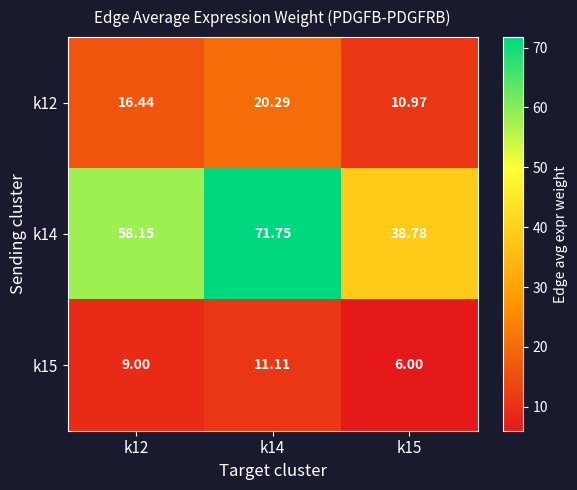

Which series has the largest total across all categories?

k14